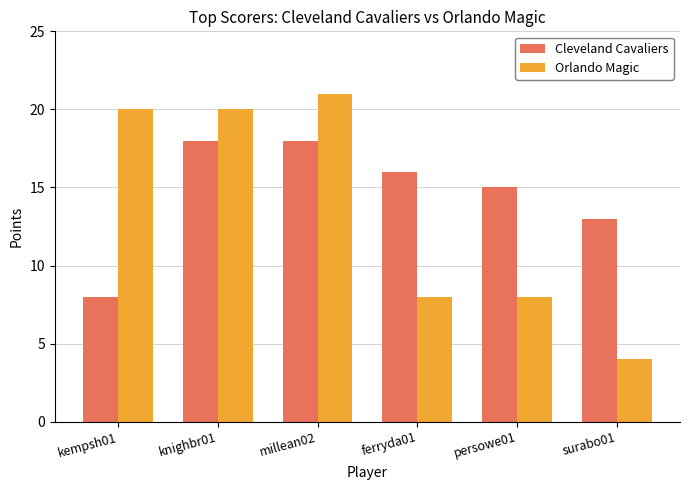

The value of Orlando Magic at knighbr01 is 28. True or false?

False